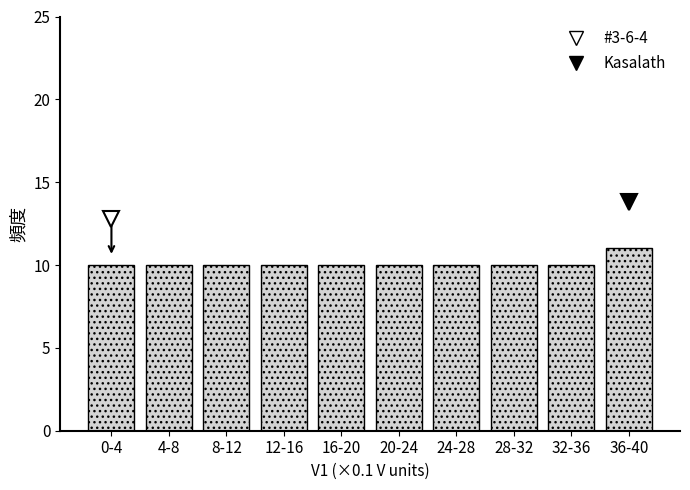

Reading left to right, what are all the values shown in this chart?

0-4=10	4-8=10	8-12=10	12-16=10	16-20=10	20-24=10	24-28=10	28-32=10	32-36=10	36-40=11